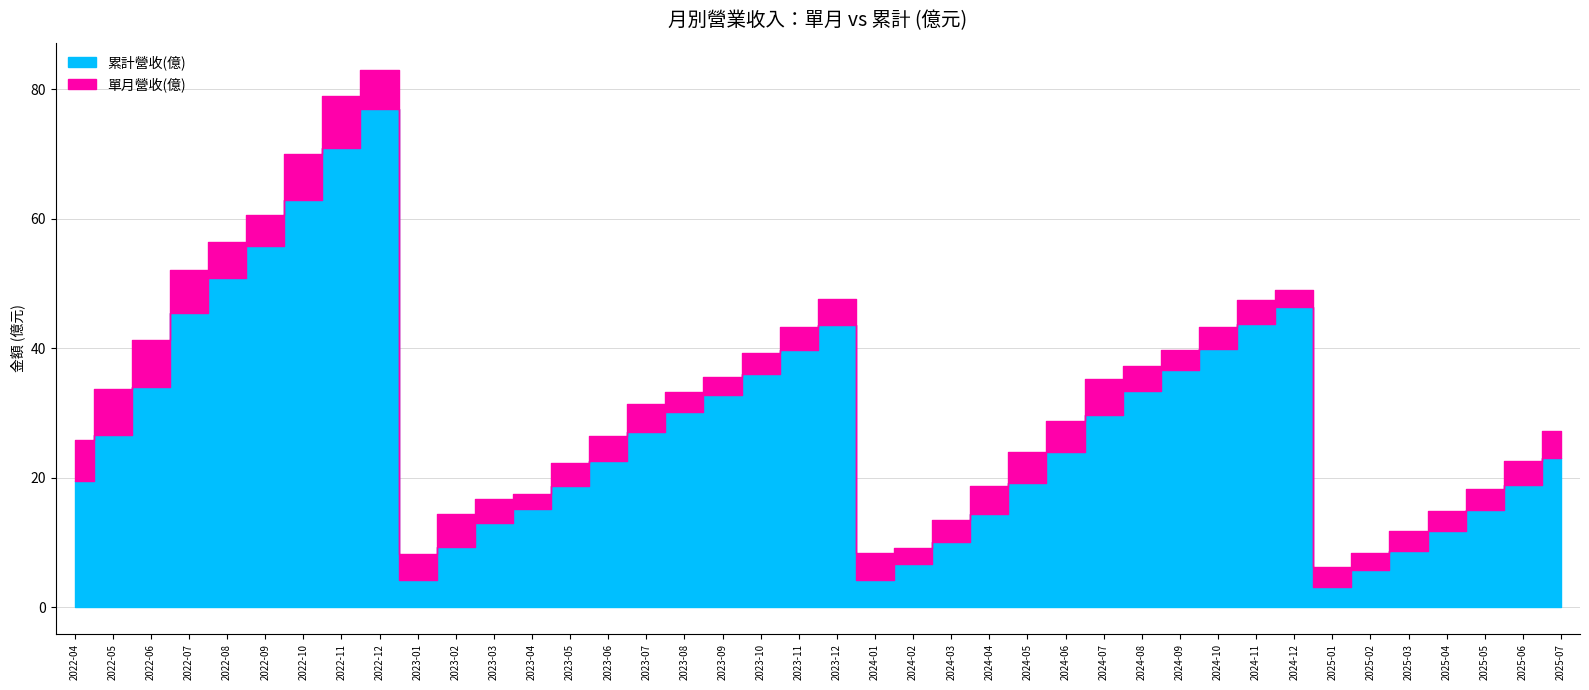

What position from the left is 2023-07?

16